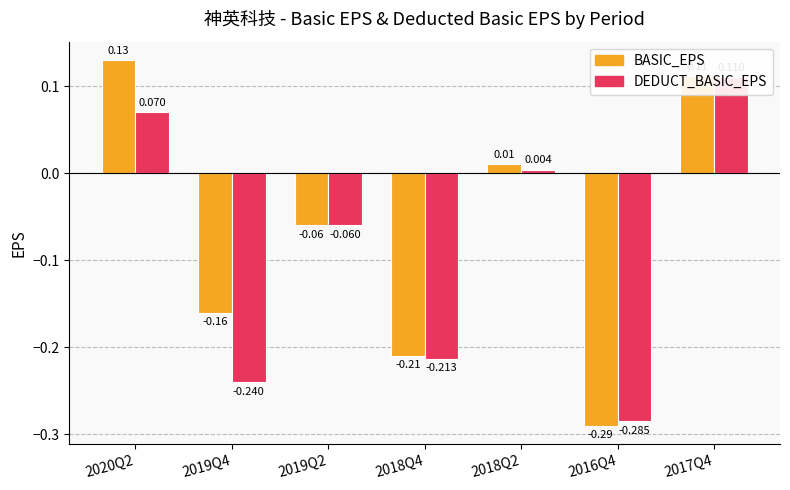

Count the number of data series in this chart.

2